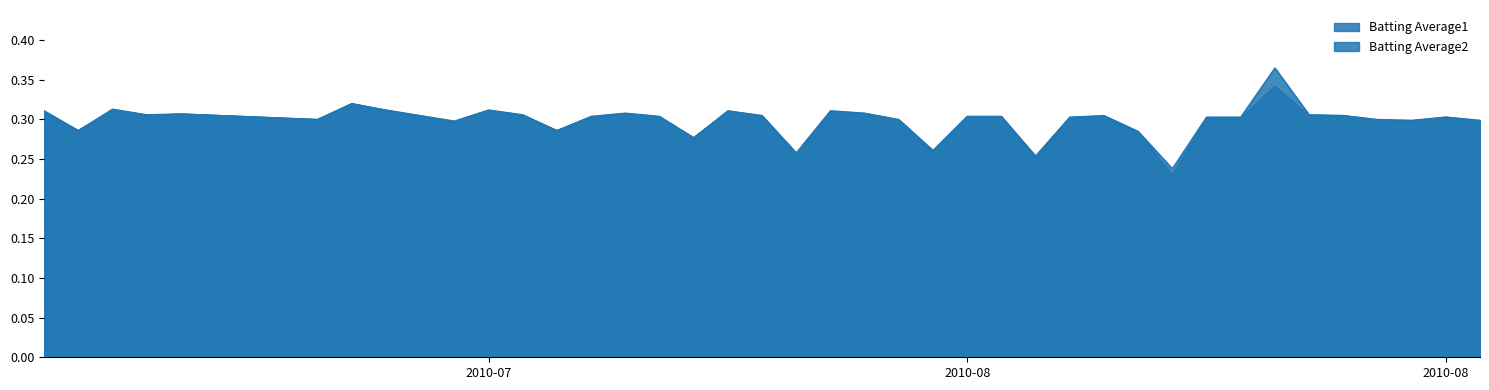

Does the chart display data point markers on the line(s)?

No